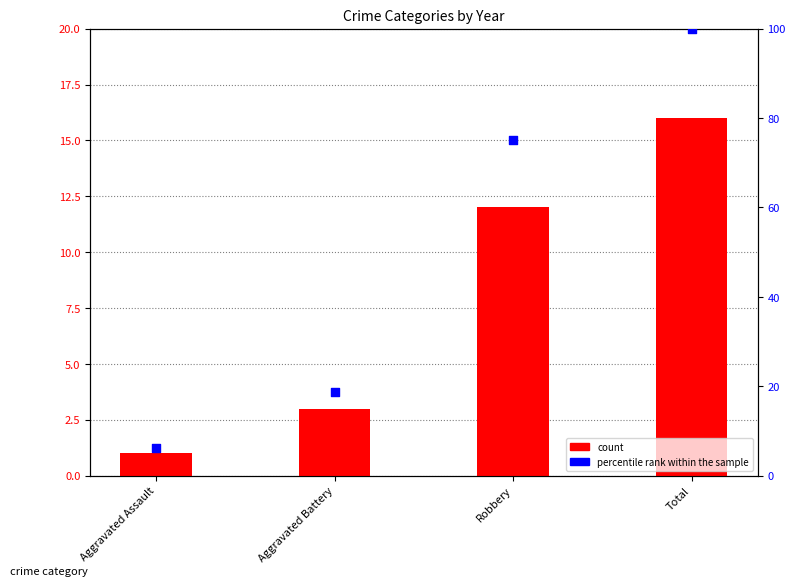

At how many categories does at least one series exceed 43?

2